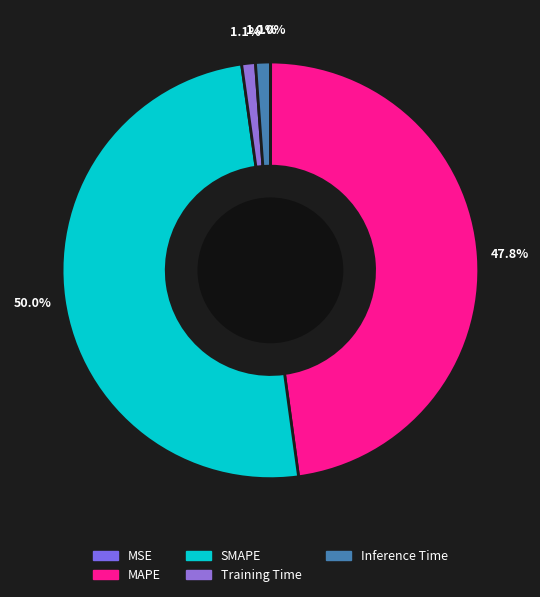

Is it true that MSE is 1% of the pie?

False